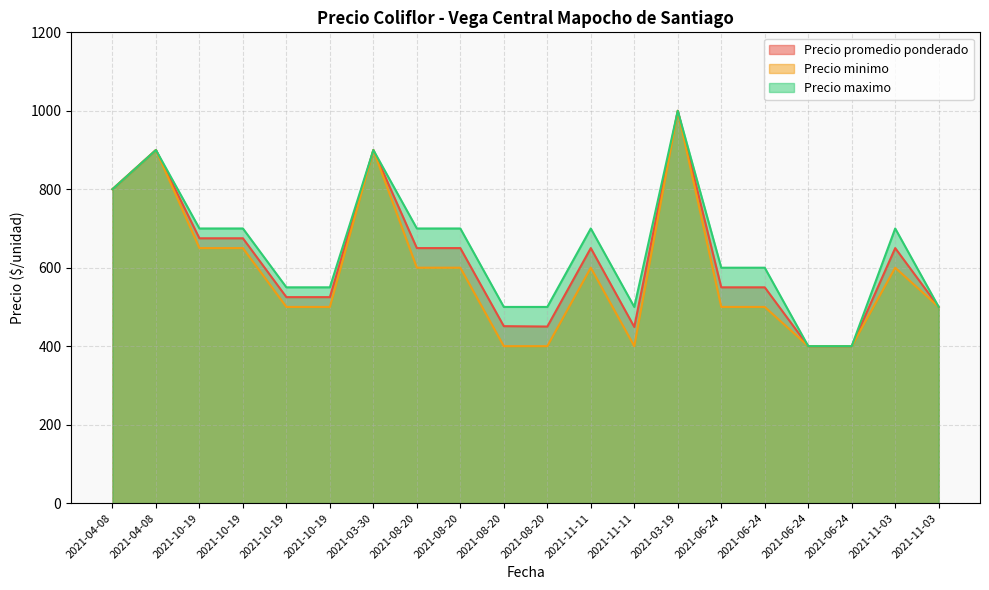

What is the maximum value shown in the chart?

1000